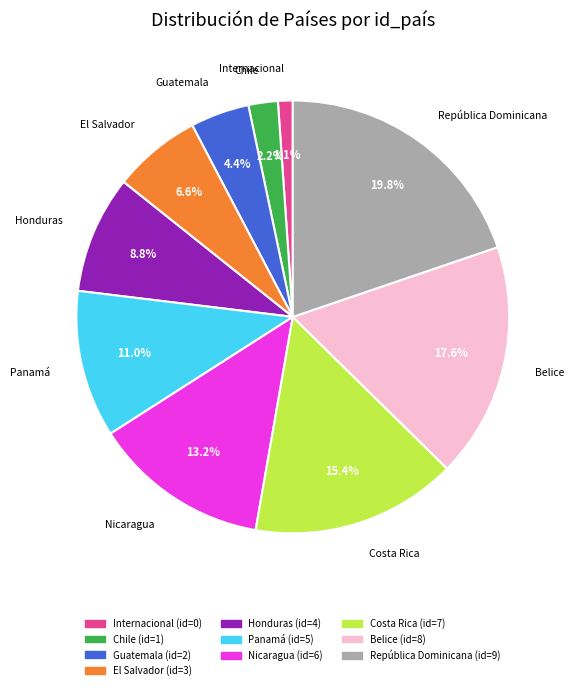

To the nearest percent, what percentage of the pie is Costa Rica?

15%